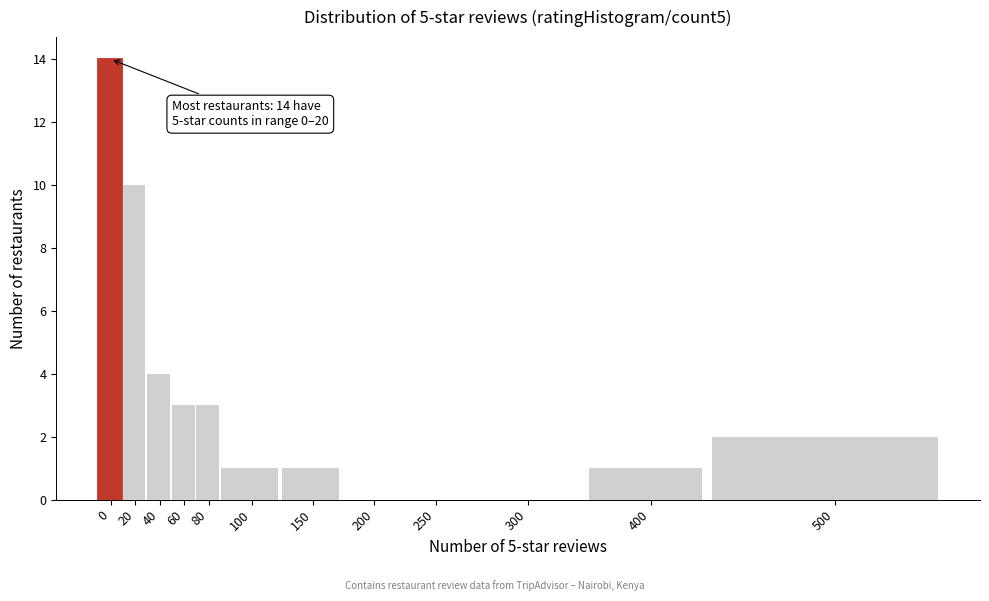

Reading left to right, what are all the values shown in this chart?

0=14	20=10	40=4	60=3	80=3	100=1	150=1	200=0	250=0	300=0	400=1	500=2